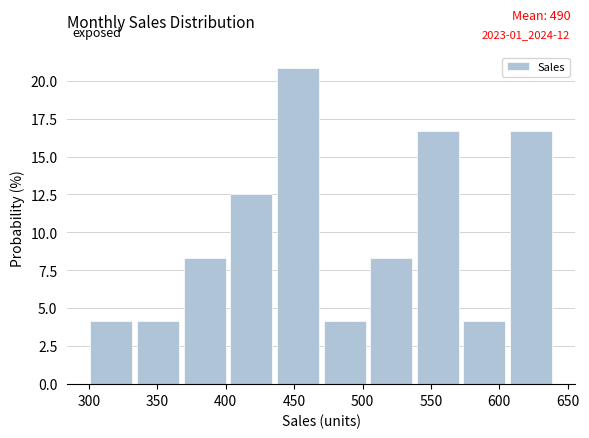

Over which range of the x-axis is the bar tallest?

435 to 470